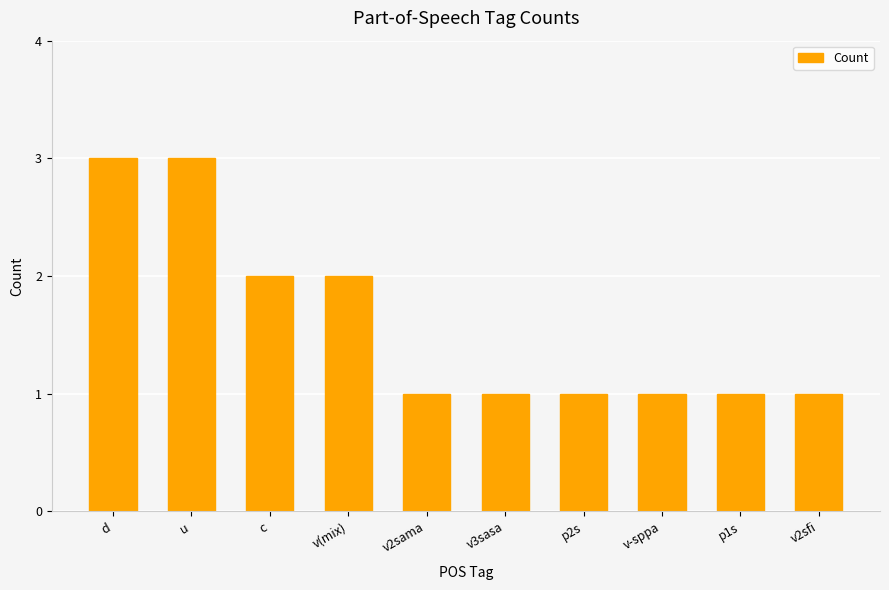

What is the change in value from v(mix) to v2sfi?

-1